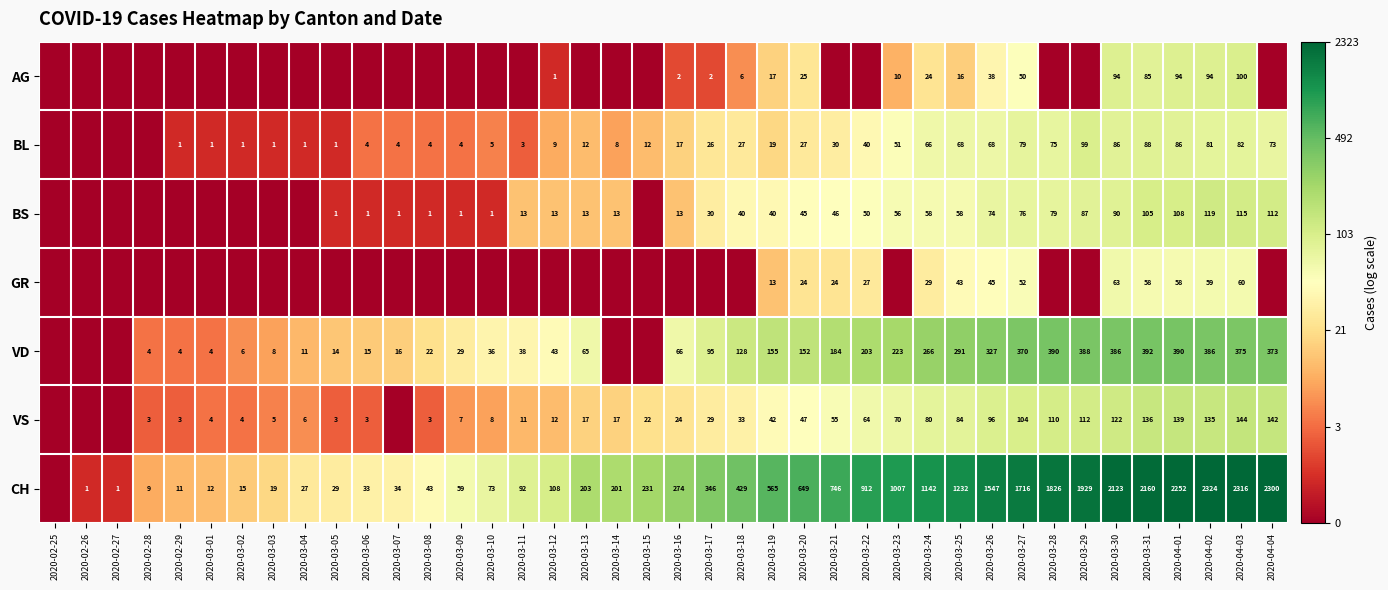

True or false: BL has a value of 26 at 2020-03-17.

True